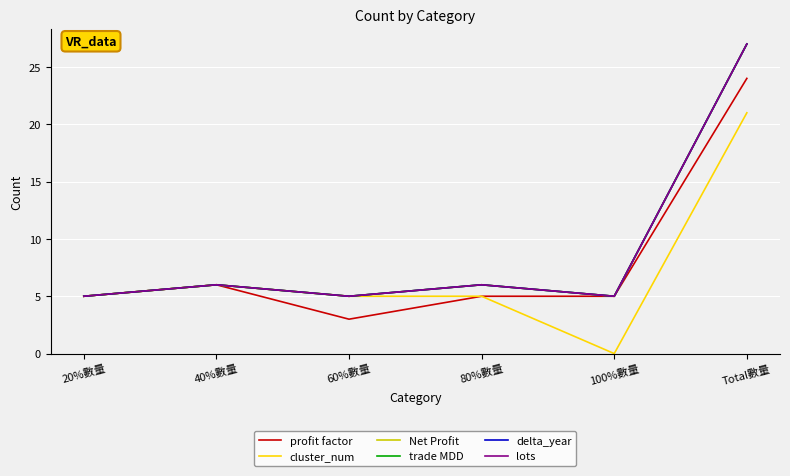

The trade MDD series shows 3 at 100%數量. True or false?

False